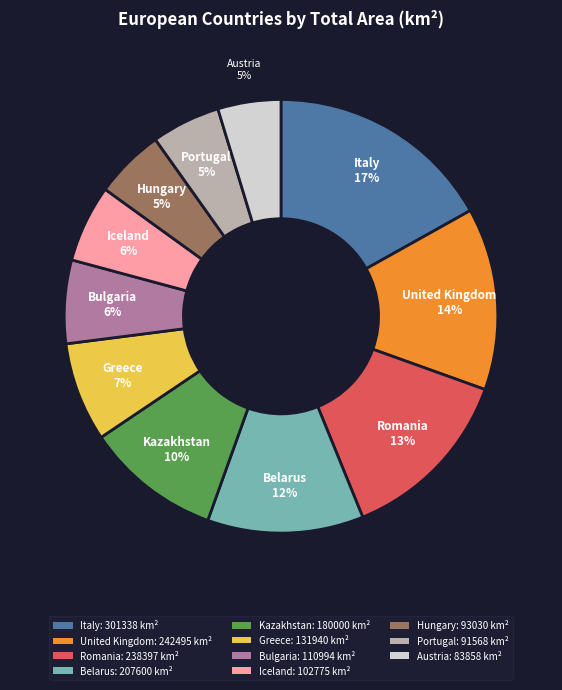

To the nearest percent, what is the average slice percentage?

9%